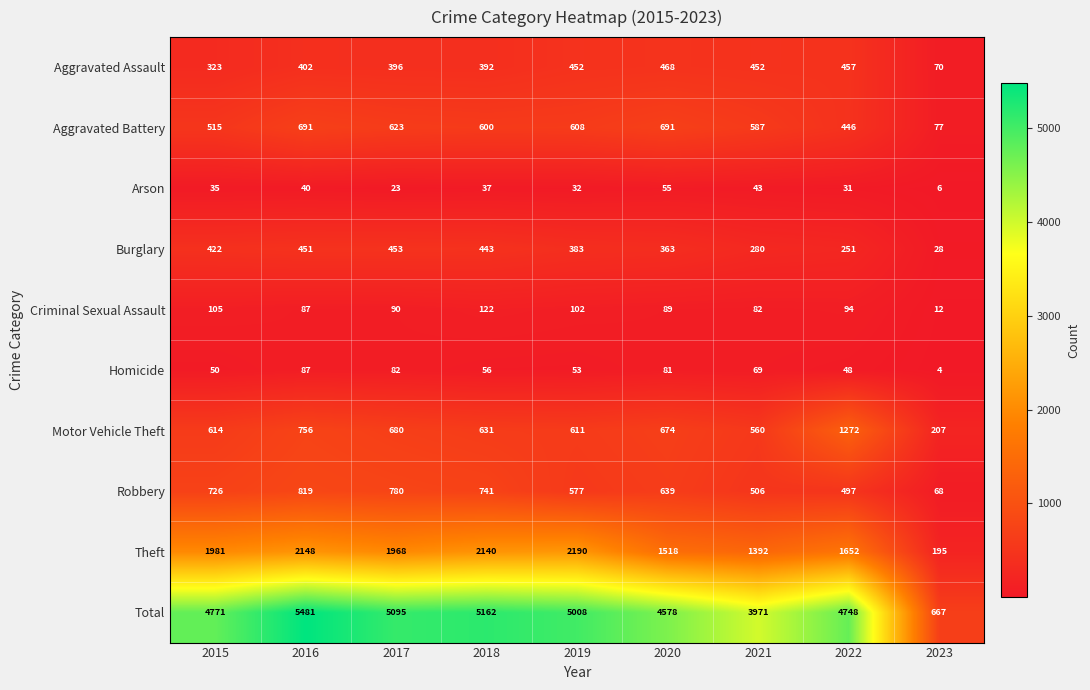

Which series has the largest range (max minus min)?

Total